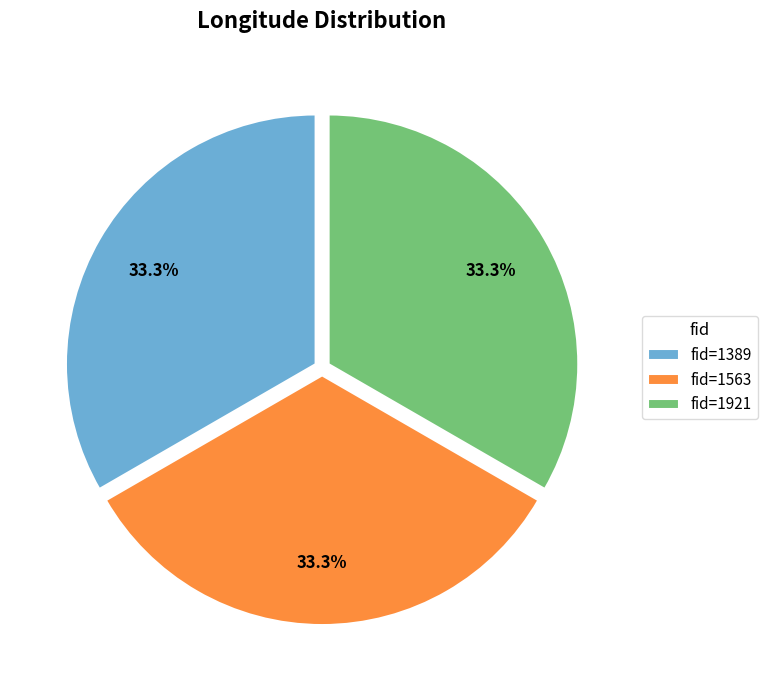

To the nearest percent, what is the average slice percentage?

33%